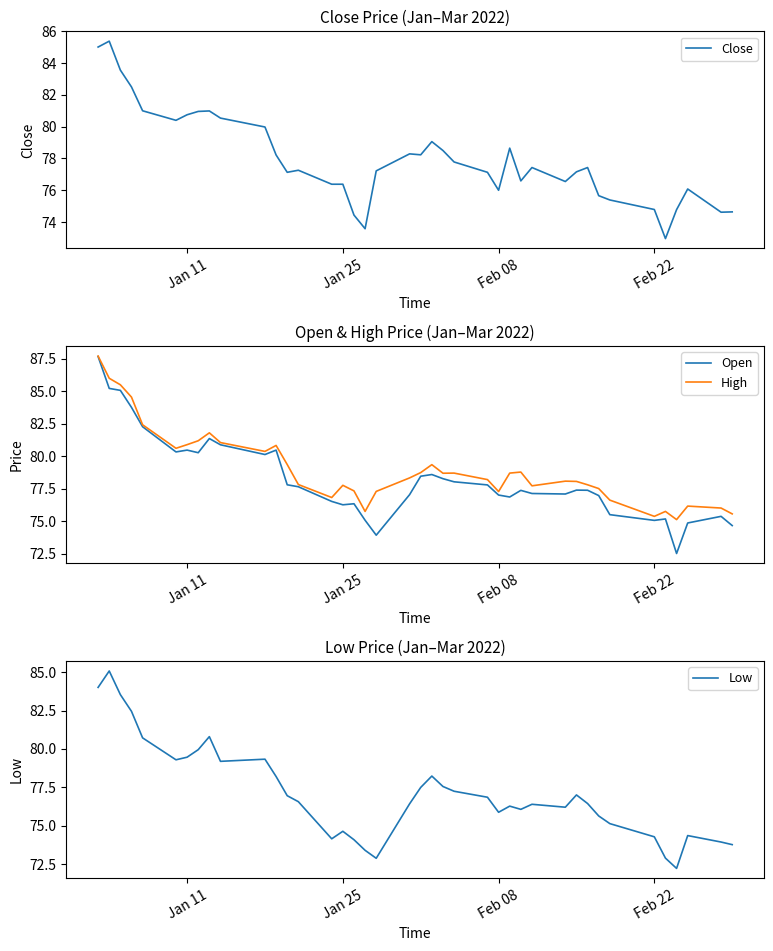

What is the minimum value for Open?

72.5